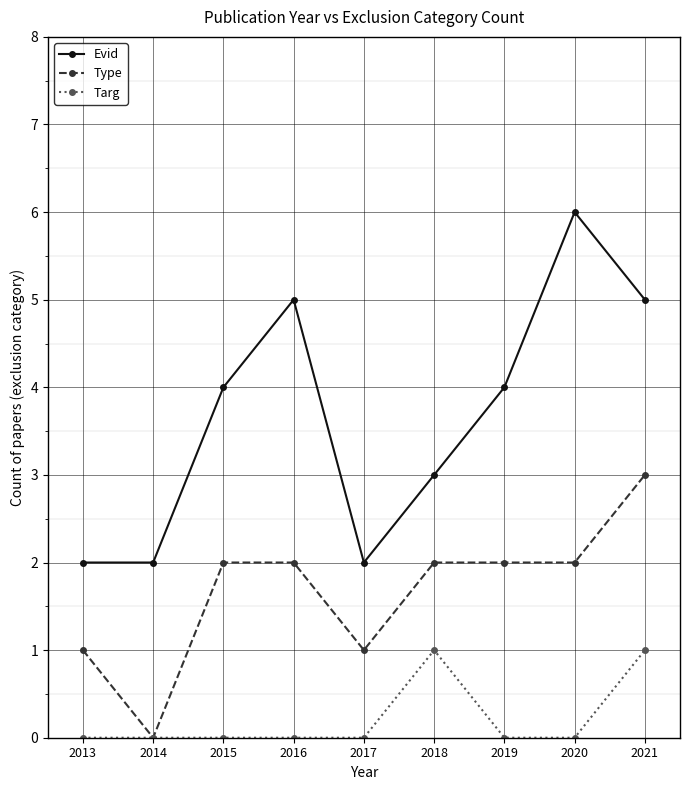

How many lines are shown in the chart?

3